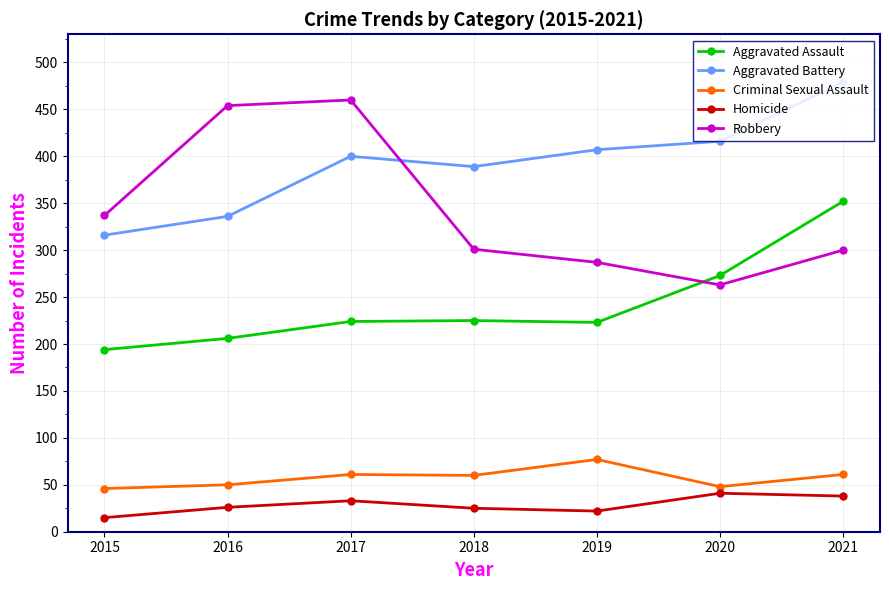

What is the difference between the Aggravated Battery values at 2019 and 2017?

7